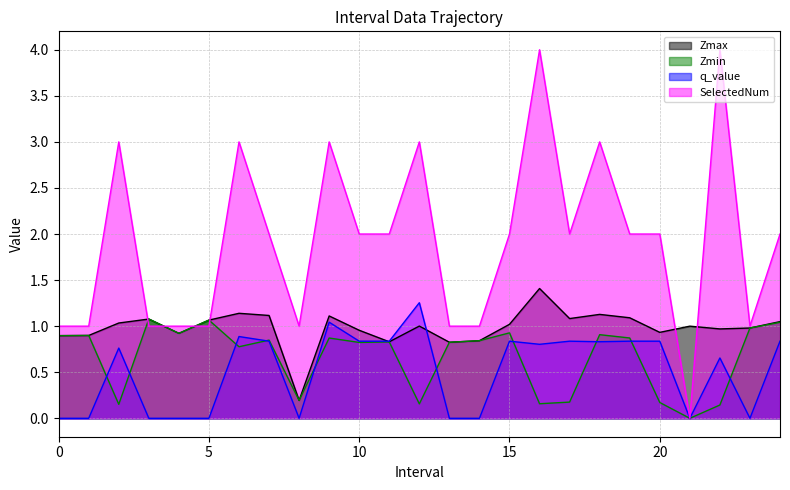

Does the chart have visible grid lines?

Yes